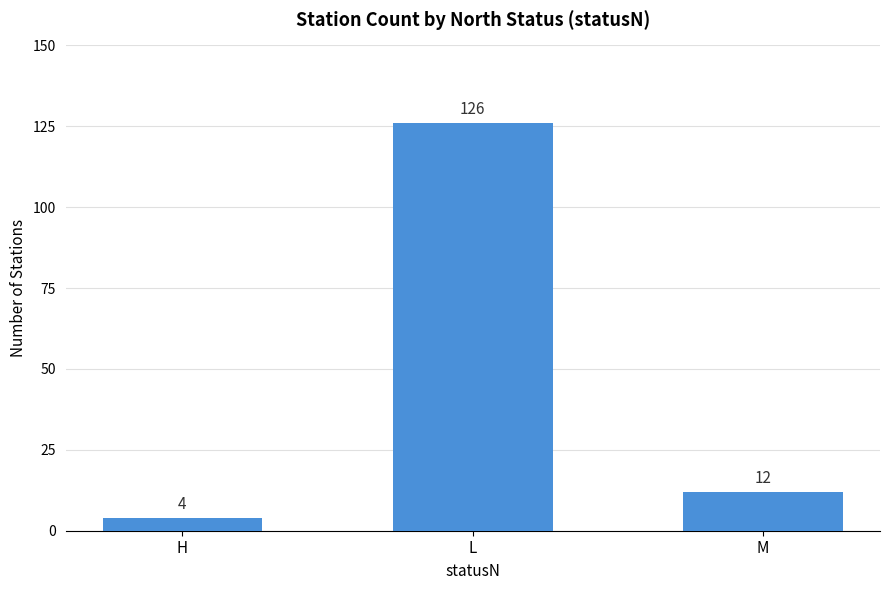

At which label does the data first exceed 12?

L